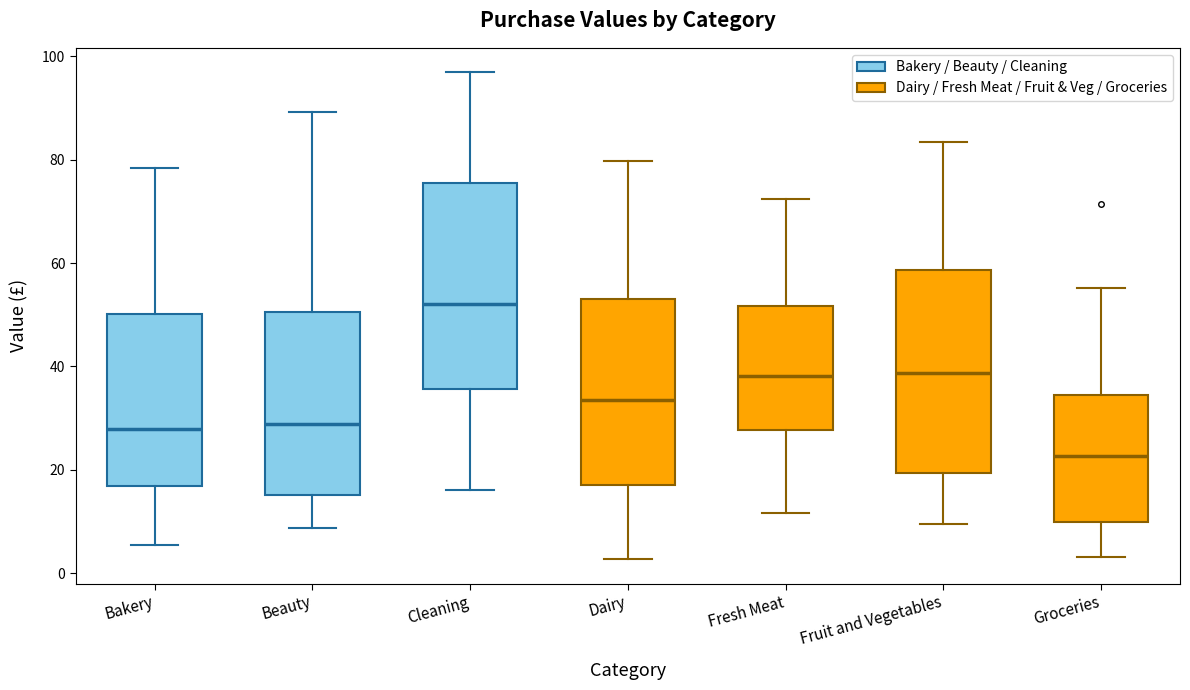

Reading left to right, transcribe this box plot: for each box, give where its median line is, the range the box spans, and where its two whiskers end, as read against the y-axis. The values are not printed on the chart, so give them approximately, as read against the axis.

Bakery: median 28, box 16 to 50, whiskers 6 to 78
Beauty: median 28, box 16 to 50, whiskers 8 to 90
Cleaning: median 52, box 36 to 76, whiskers 16 to 96
Dairy: median 34, box 18 to 54, whiskers 2 to 80
Fresh Meat: median 38, box 28 to 52, whiskers 12 to 72
Fruit and Vegetables: median 38, box 20 to 58, whiskers 10 to 84
Groceries: median 22, box 10 to 34, whiskers 4 to 56